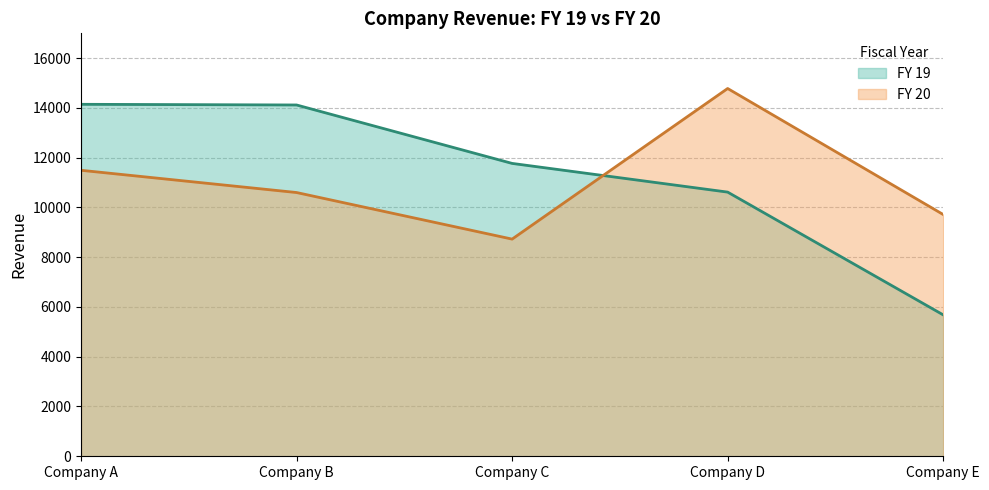

Which series has the largest total across all categories?

FY 19